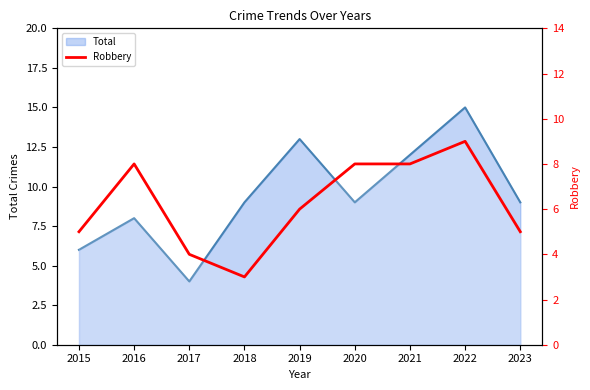

What is the approximate value at 2017?

4